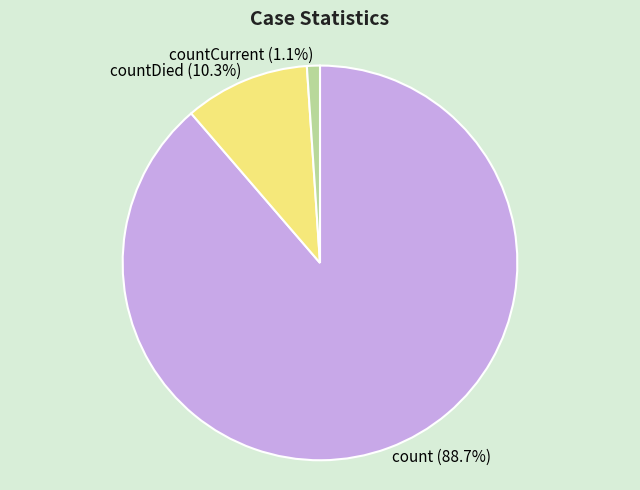

To the nearest percent, what percentage of the pie is countDied?

10%